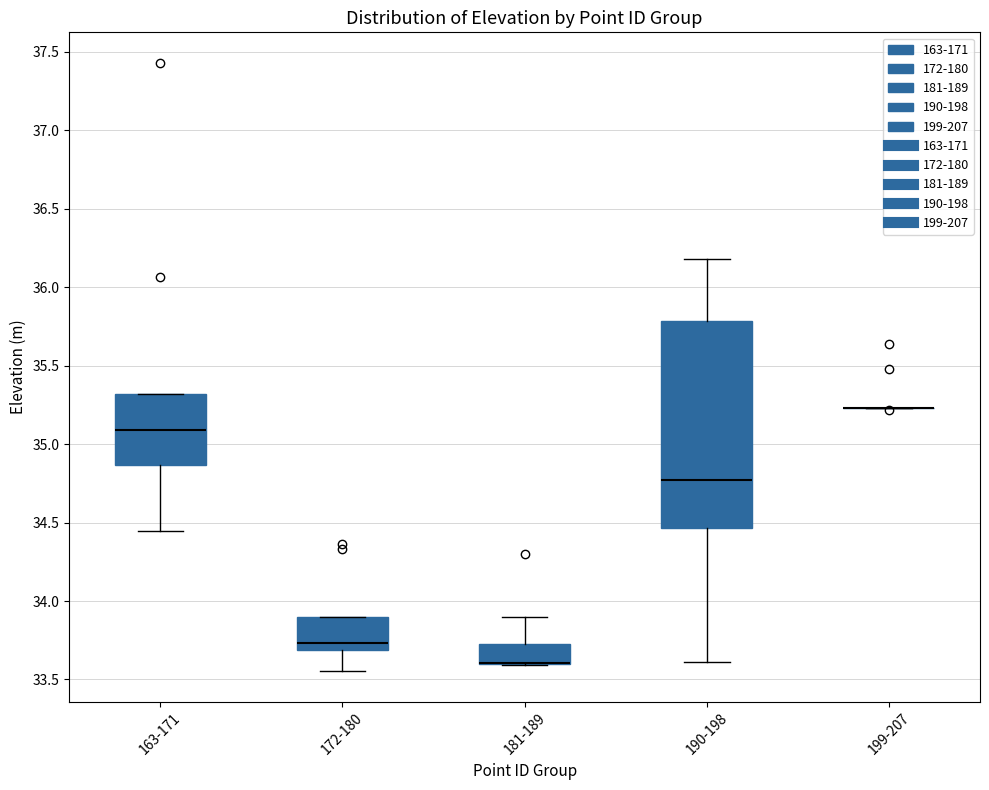

Reading left to right, transcribe this box plot: for each box, give where its median line is, the range the box spans, and where its two whiskers end, as read against the y-axis. The values are not printed on the chart, so give them approximately, as read against the axis.

163-171: median 35.10, box 34.85 to 35.30, whiskers 34.45 to 35.30
172-180: median 33.75, box 33.70 to 33.90, whiskers 33.55 to 33.90
181-189: median 33.60 (drawn on the box's lower edge), box 33.60 to 33.75, whiskers 33.60 to 33.90
190-198: median 34.75, box 34.45 to 35.80, whiskers 33.60 to 36.20
199-207: box collapsed to a line at 35.25, whiskers 35.25 to 35.25